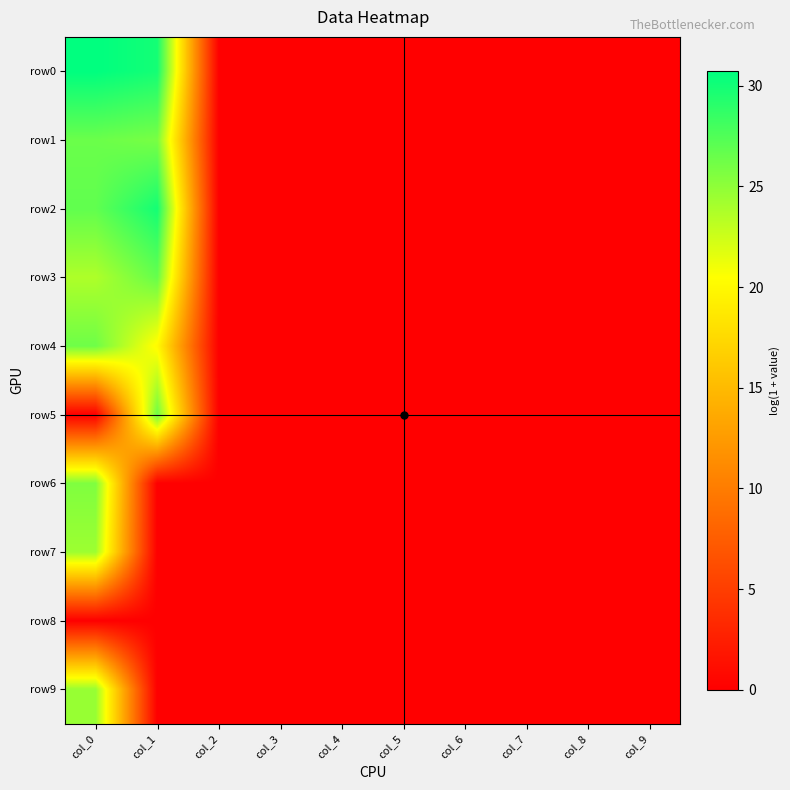

Reading right to left, list all the values displayed in this chart.

row0: col_9=0.0	col_8=0.0	col_7=0.0	col_6=0.0	col_5=0.0	col_4=0.0	col_3=0.0	col_2=0.0	col_1=29.9	col_0=30.7
row1: col_9=0.0	col_8=0.0	col_7=0.0	col_6=0.0	col_5=0.0	col_4=0.0	col_3=0.0	col_2=0.0	col_1=25.9	col_0=26.4
row2: col_9=0.0	col_8=0.0	col_7=0.0	col_6=0.0	col_5=0.0	col_4=0.0	col_3=0.0	col_2=0.0	col_1=29.9	col_0=26.8
row3: col_9=0.0	col_8=0.0	col_7=0.0	col_6=0.0	col_5=0.0	col_4=0.0	col_3=0.0	col_2=0.0	col_1=26.6	col_0=23.7
row4: col_9=0.0	col_8=0.0	col_7=0.0	col_6=0.0	col_5=0.0	col_4=0.0	col_3=0.0	col_2=0.0	col_1=20.1	col_0=26.3
row5: col_9=0.0	col_8=0.0	col_7=0.0	col_6=0.0	col_5=0.0	col_4=0.0	col_3=0.0	col_2=0.0	col_1=26.3	col_0=0.0
row6: col_9=0.0	col_8=0.0	col_7=0.0	col_6=0.0	col_5=0.0	col_4=0.0	col_3=0.0	col_2=0.0	col_1=0.0	col_0=25.6
row7: col_9=0.0	col_8=0.0	col_7=0.0	col_6=0.0	col_5=0.0	col_4=0.0	col_3=0.0	col_2=0.0	col_1=0.0	col_0=24.4
row8: col_9=0.0	col_8=0.0	col_7=0.0	col_6=0.0	col_5=0.0	col_4=0.0	col_3=0.0	col_2=0.0	col_1=0.0	col_0=0.0
row9: col_9=0.0	col_8=0.0	col_7=0.0	col_6=0.0	col_5=0.0	col_4=0.0	col_3=0.0	col_2=0.0	col_1=0.0	col_0=24.6